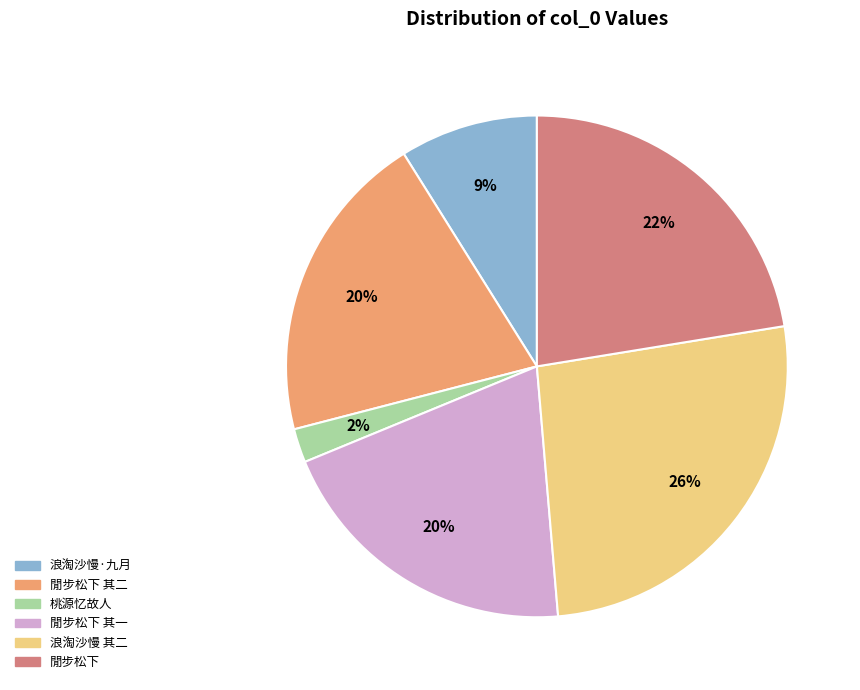

Is there any slice that represents more than half of the pie?

No